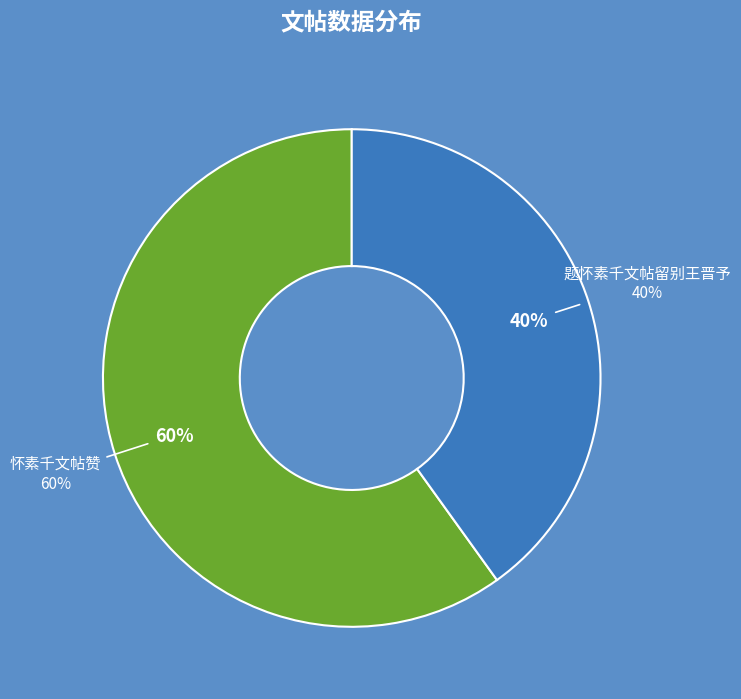

Which slice is the largest?

怀素千文帖赞